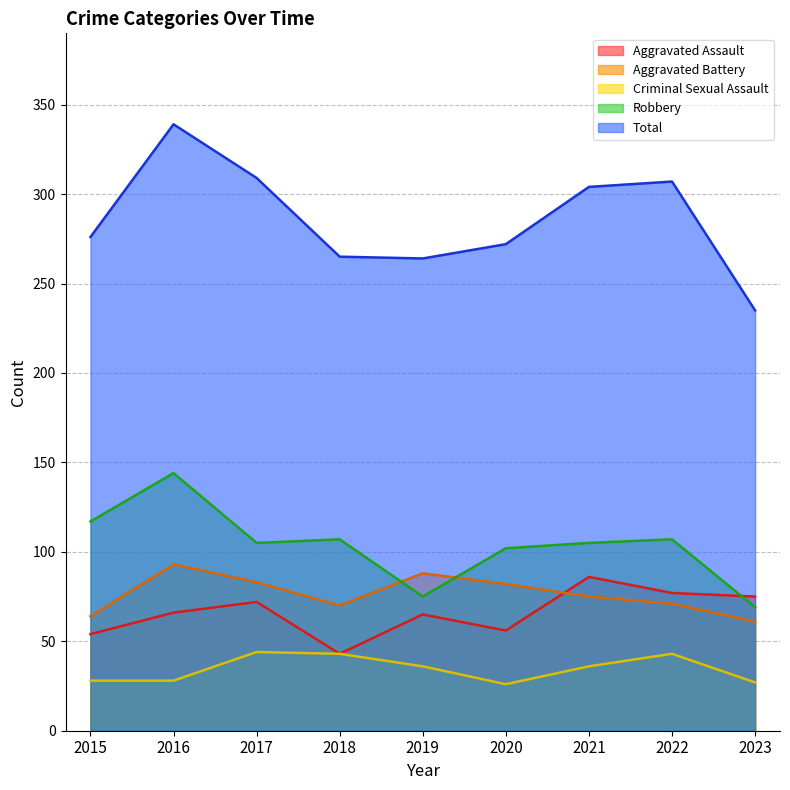

Where is the first local maximum for Robbery?

2016